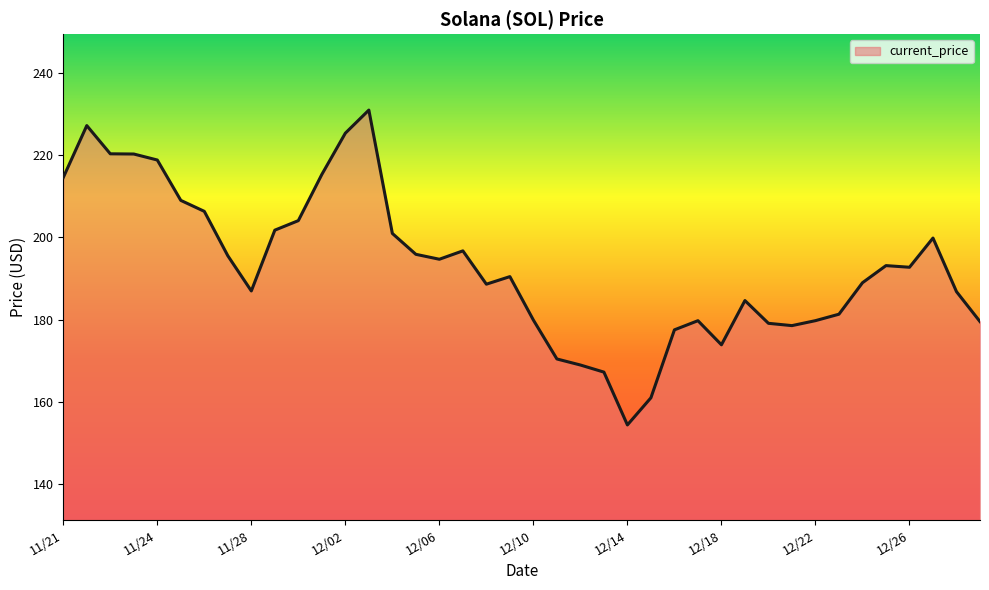

What is the greatest value displayed?

231.0